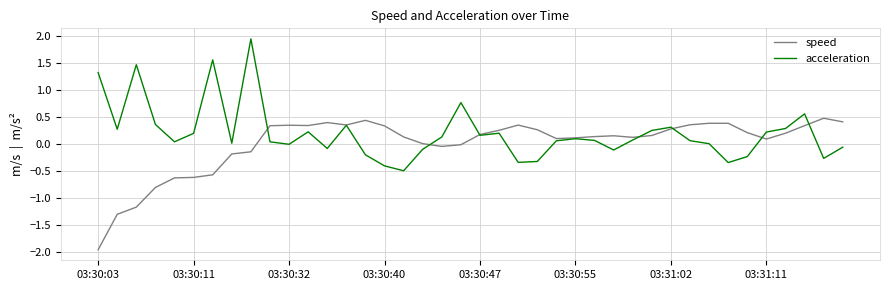

Which series ends up on top after the final intersection of acceleration and speed?

speed